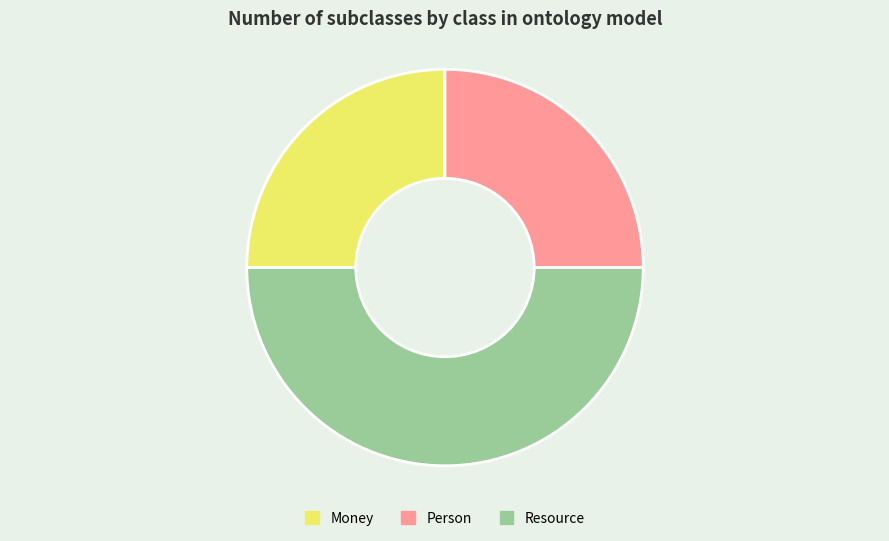

Which has a higher value, Resource or Money?

Resource